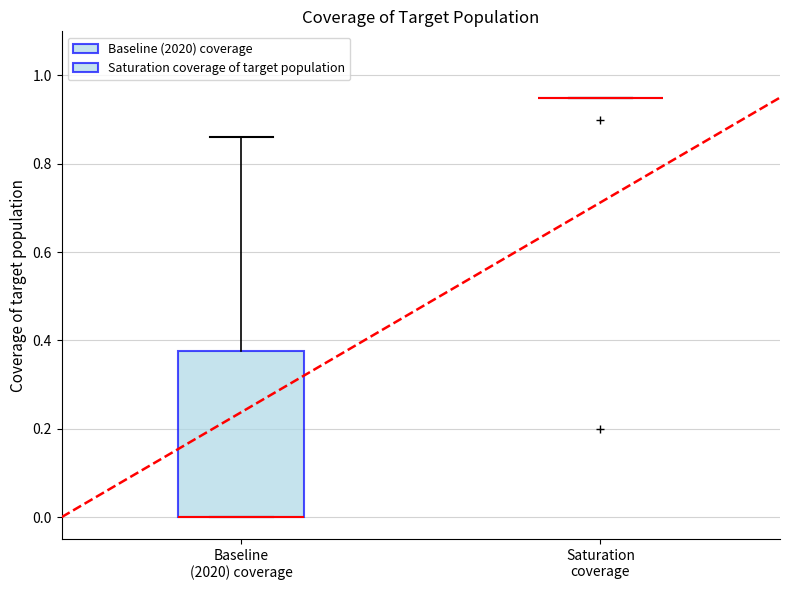

Reading left to right, transcribe this box plot: for each box, give where its median line is, the range the box spans, and where its two whiskers end, as read against the y-axis. The values are not printed on the chart, so give them approximately, as read against the axis.

Baseline (2020) coverage: median 0.00 (drawn on the box's lower edge), box 0.00 to 0.38, whiskers 0.00 to 0.86
Saturation coverage: box collapsed to a line at 0.96, whiskers 0.96 to 0.96